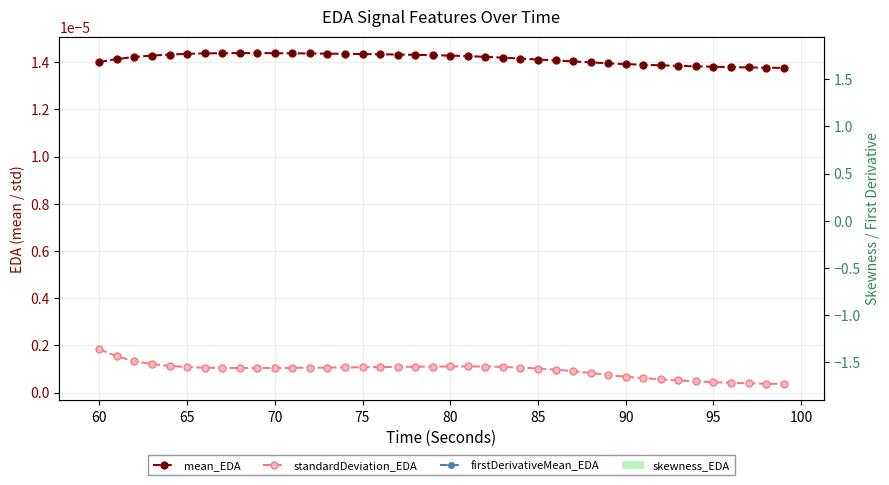

Which has a higher value, 70 or 80?

70